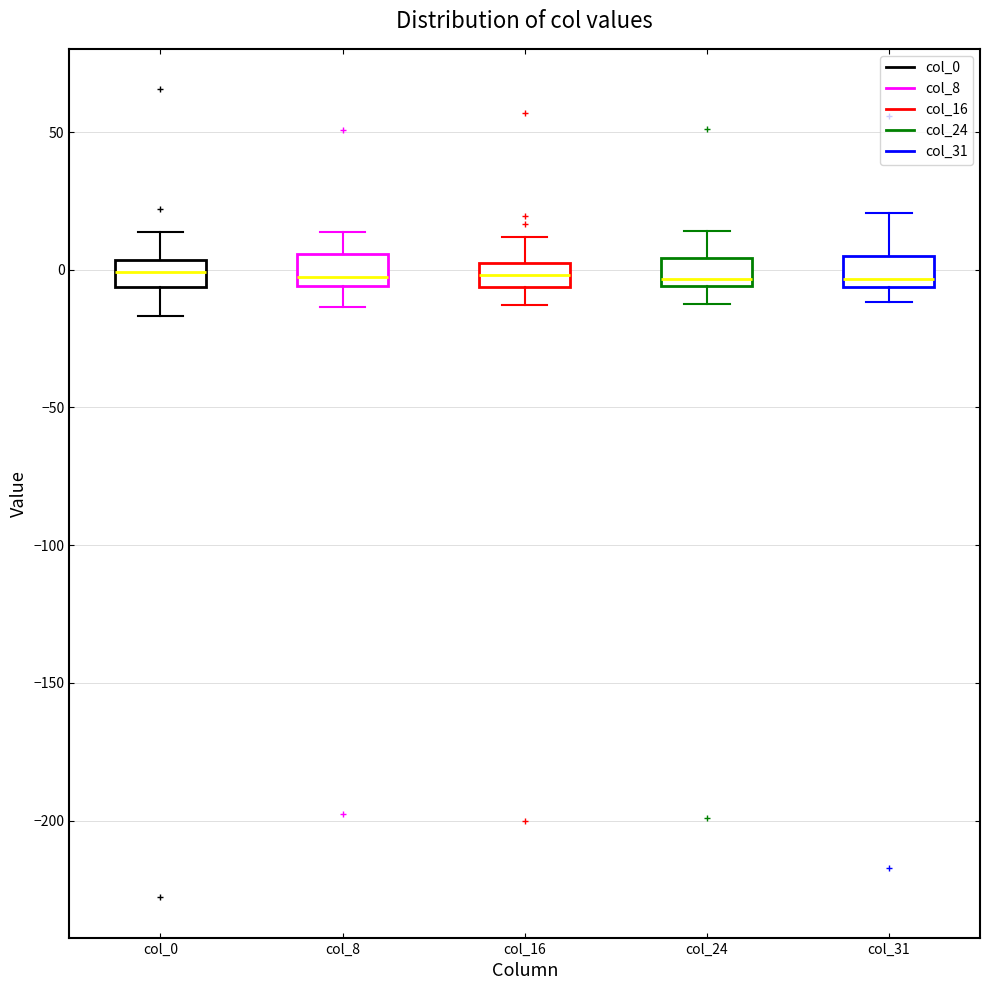

Reading left to right, read every box against the y-axis: the position of its median line, the range the box covers, and the ends of its whiskers. The values are not printed on the chart, so give them approximately, as read against the axis.

col_0: median 0, box -5 to 5, whiskers -15 to 15
col_8: median 0, box -5 to 5, whiskers -15 to 15
col_16: median 0 (inside the box), box -5 to 0, whiskers -15 to 10
col_24: median -5 (just above the box's lower edge), box -5 to 5, whiskers -10 to 15
col_31: median -5 (just above the box's lower edge), box -5 to 5, whiskers -10 to 20